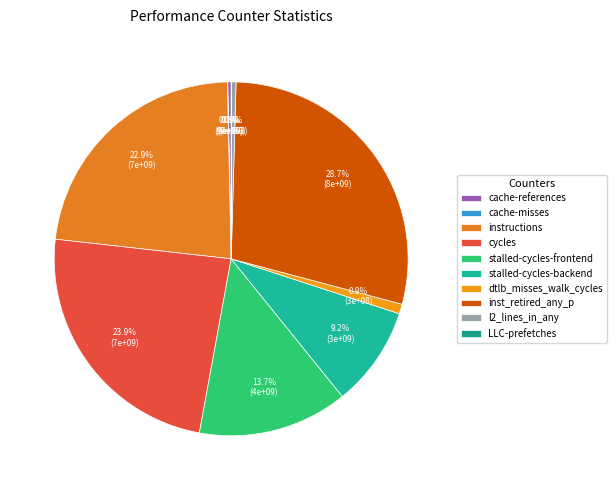

Rank the categories by value from highest to lowest.

inst_retired_any_p, cycles, instructions, stalled-cycles-frontend, stalled-cycles-backend, dtlb_misses_walk_cycles, l2_lines_in_any, cache-references, cache-misses, LLC-prefetches